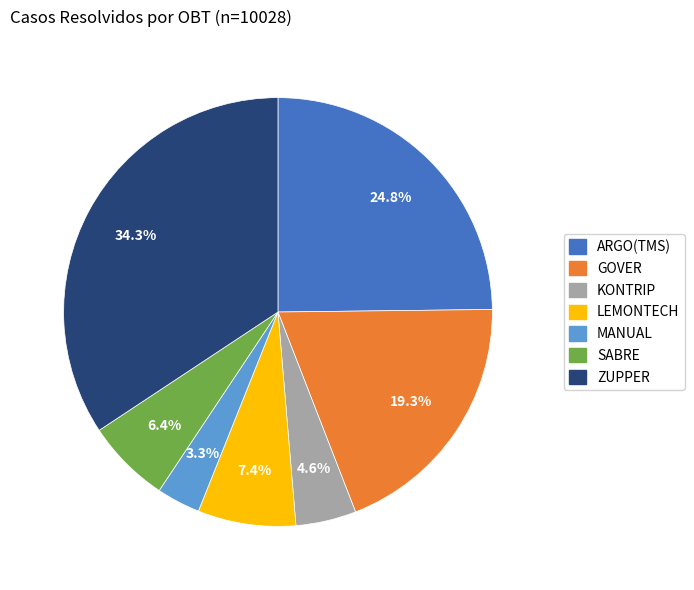

Rank the categories by value from lowest to highest.

MANUAL, KONTRIP, SABRE, LEMONTECH, GOVER, ARGO(TMS), ZUPPER